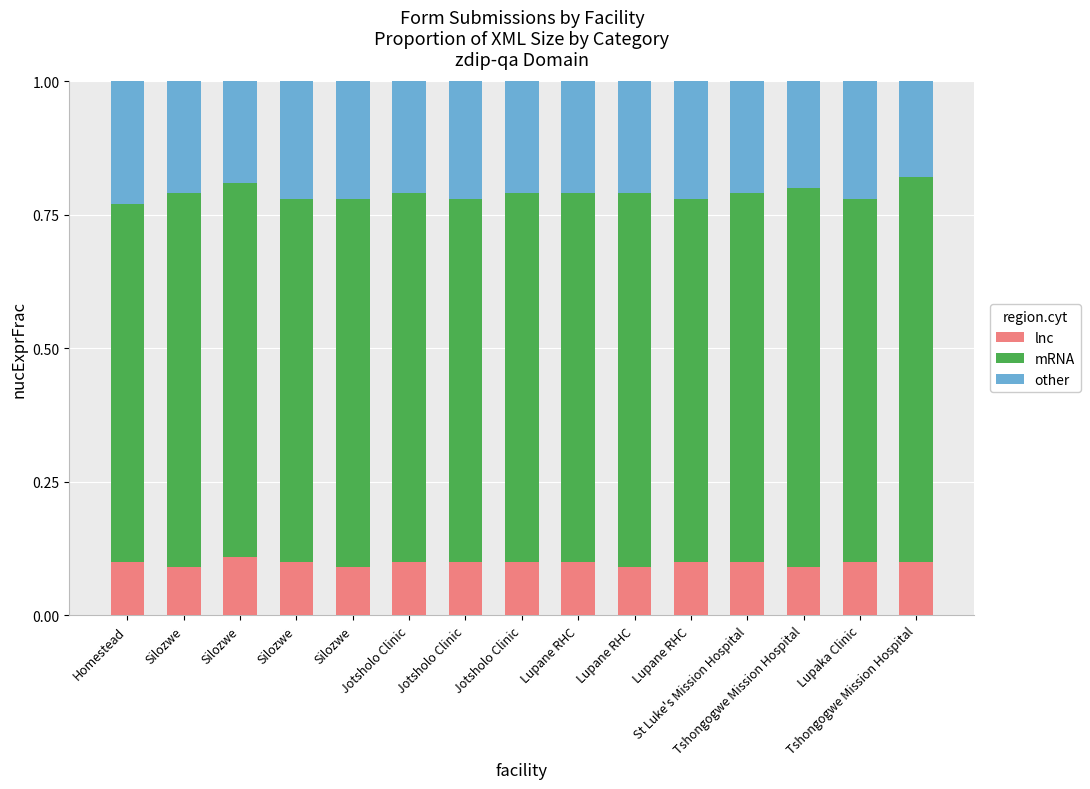

How many categories are shown in the chart?

15